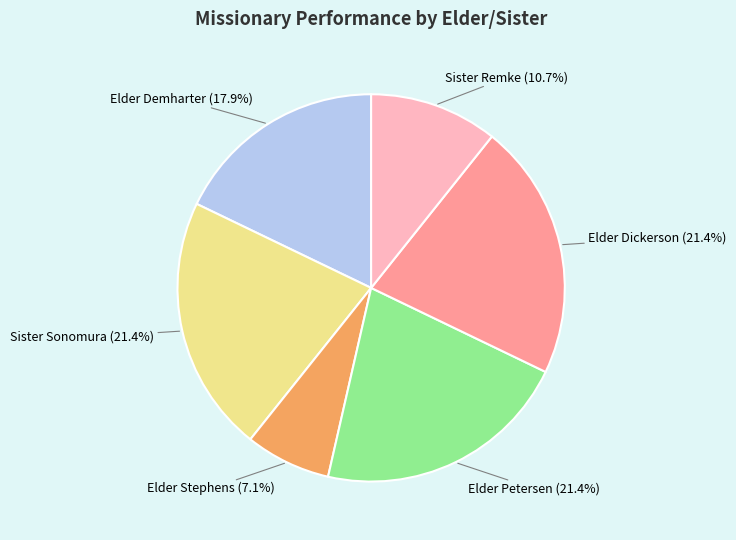

Is there a majority slice in this chart?

No